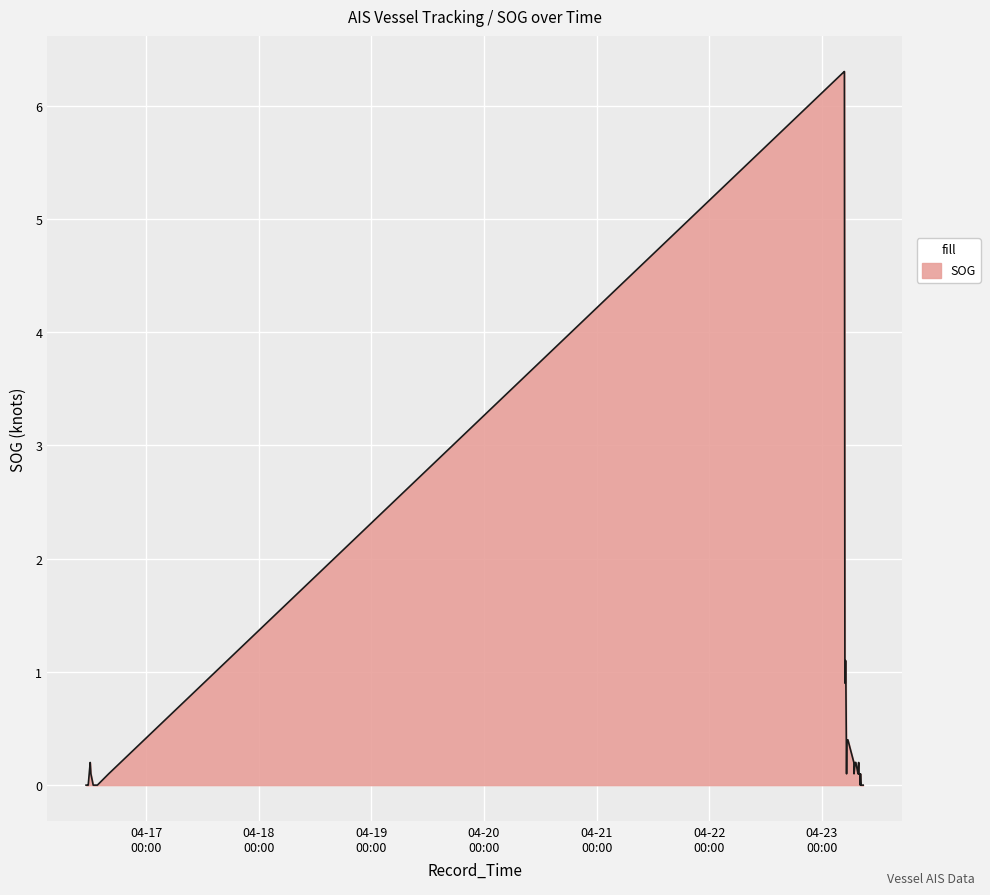

What is the average value?

0.5